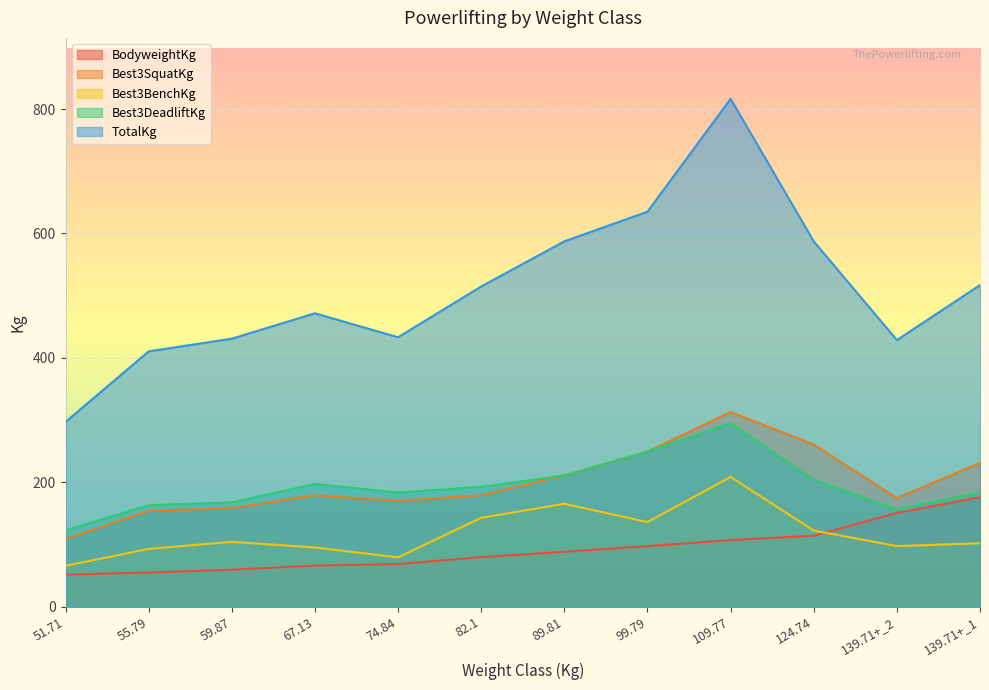

What is the sum of the Best3SquatKg values at 139.71+_2 and 139.71+_1?

406.0